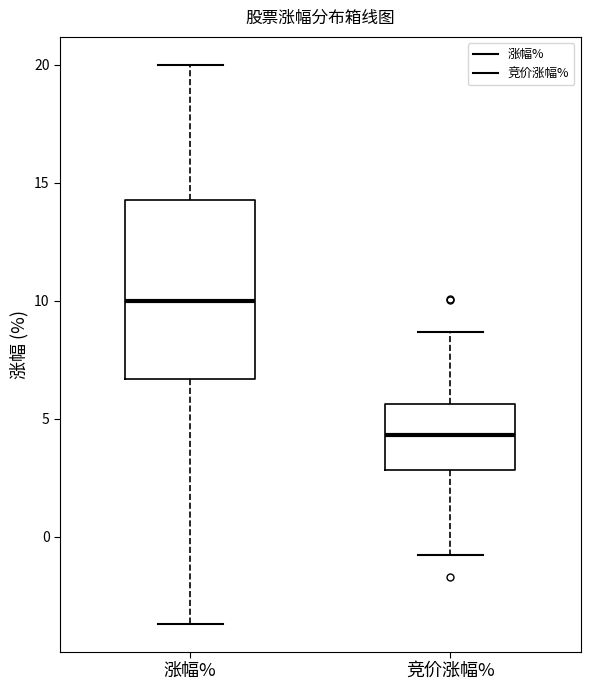

Reading left to right, transcribe this box plot: for each box, give where its median line is, the range the box spans, and where its two whiskers end, as read against the y-axis. The values are not printed on the chart, so give them approximately, as read against the axis.

涨幅%: median 10.0, box 6.5 to 14.5, whiskers -3.5 to 20.0
竞价涨幅%: median 4.5, box 3.0 to 5.5, whiskers -1.0 to 8.5